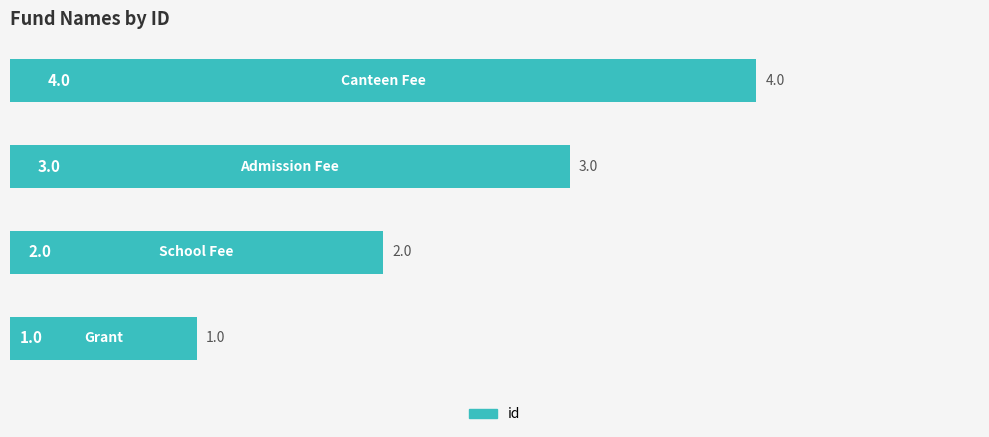

What is the sum of all values?

10